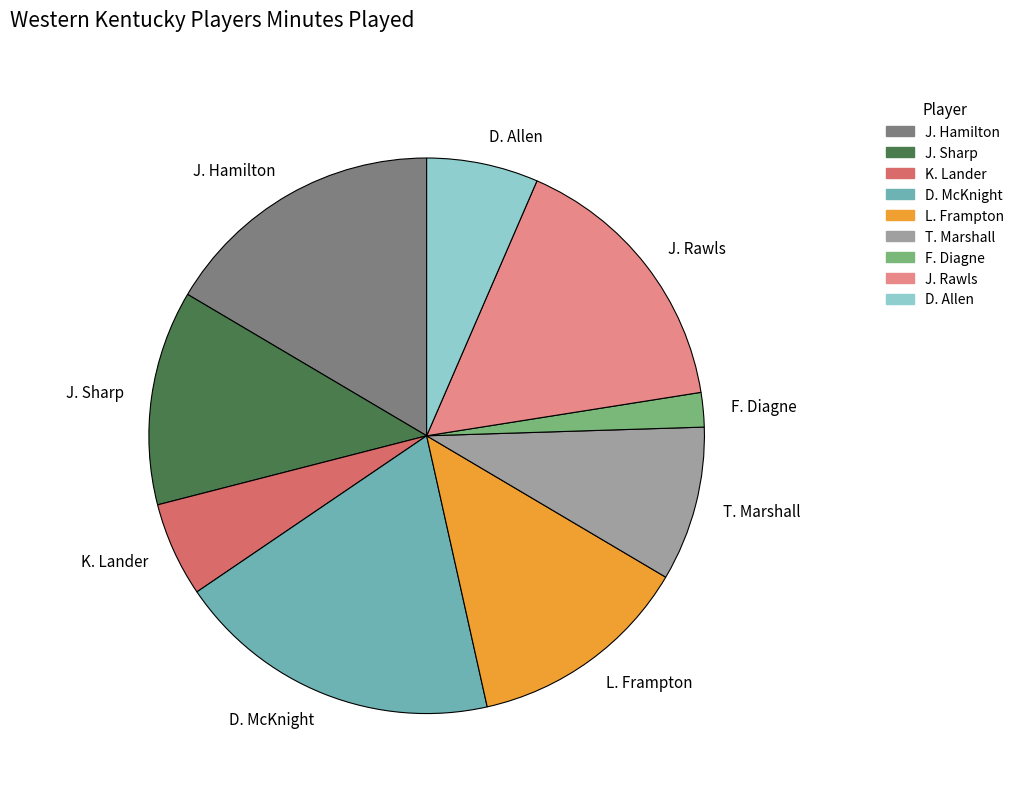

Is the sum of J. Sharp and D. Allen greater than half?

No